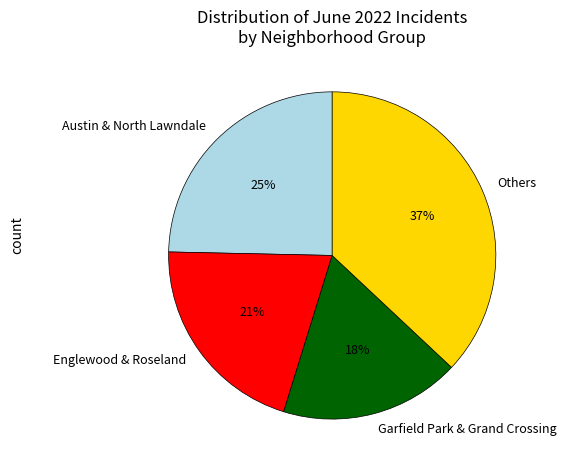

Does Garfield Park & Grand Crossing represent more than half of the total?

No